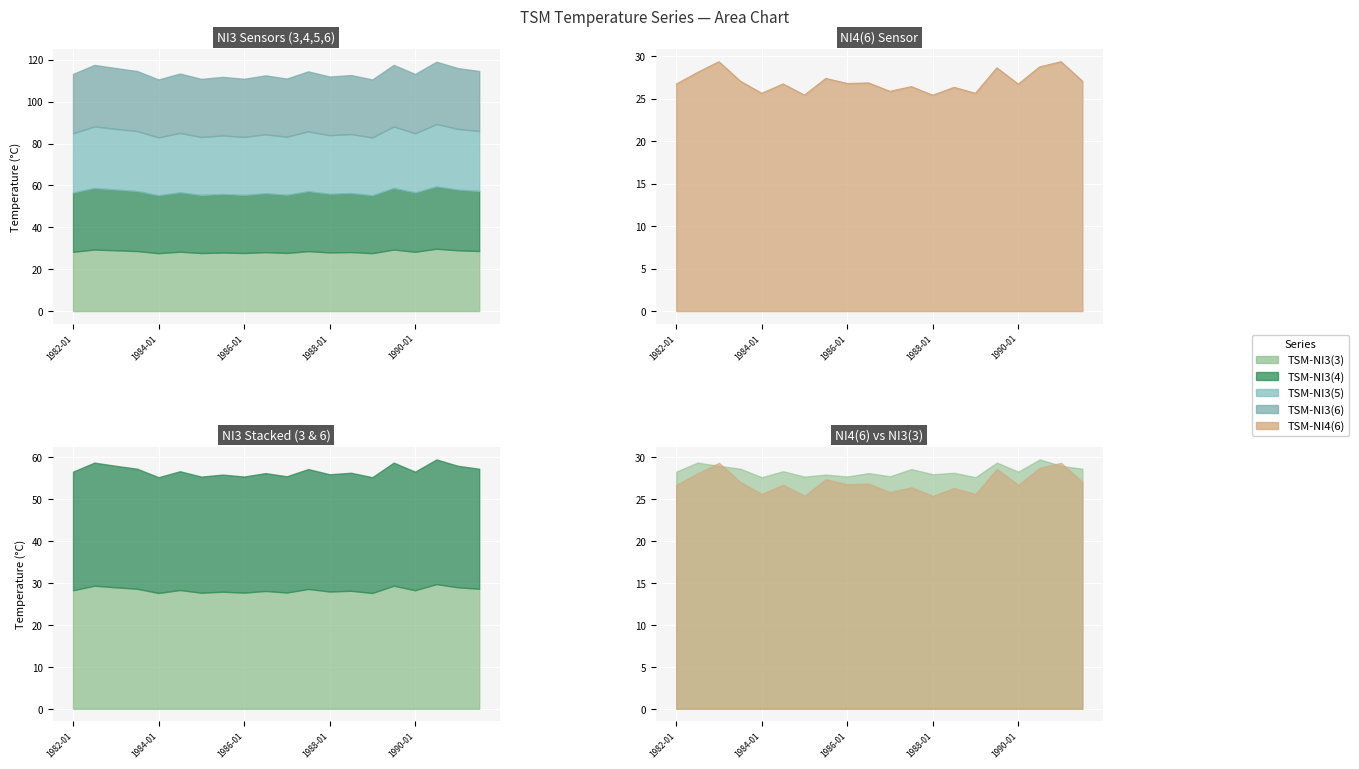

What is the maximum value shown in the chart?

29.8